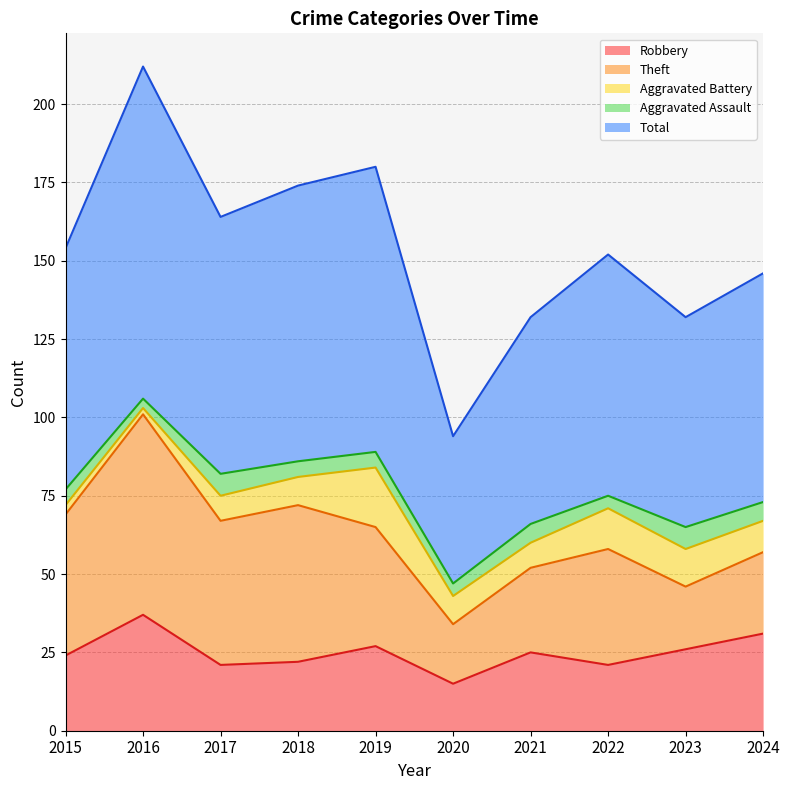

True or false: Aggravated Battery and Robbery cross at least once.

False